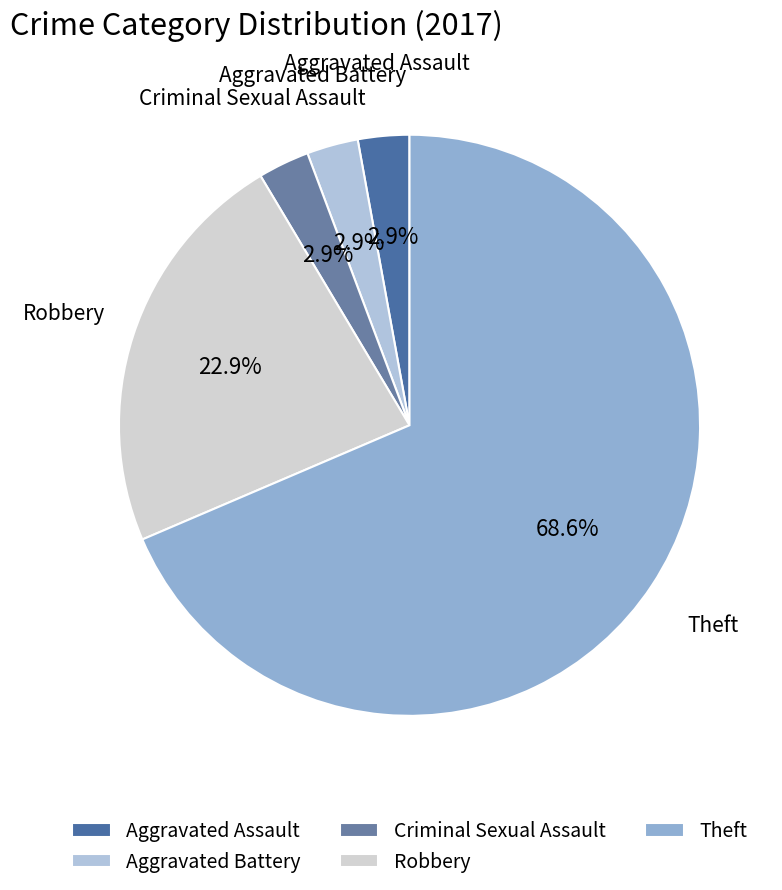

Does any single category account for the majority?

Yes